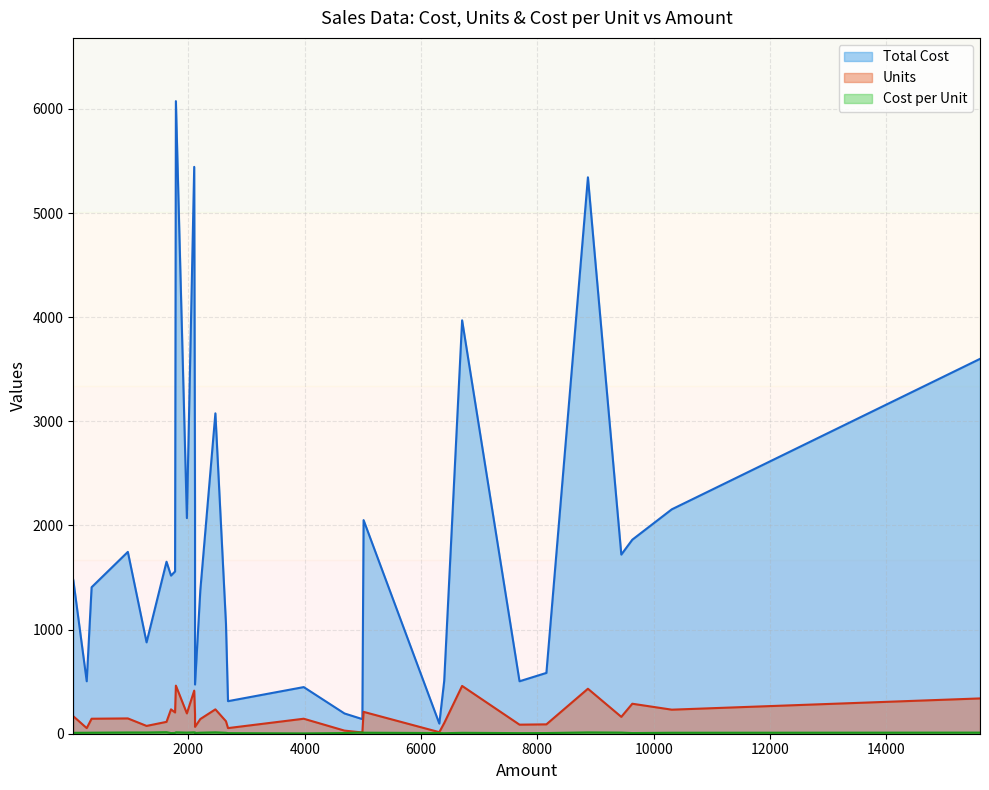

True or false: Cost per Unit and Total Cost intersect in this chart.

False